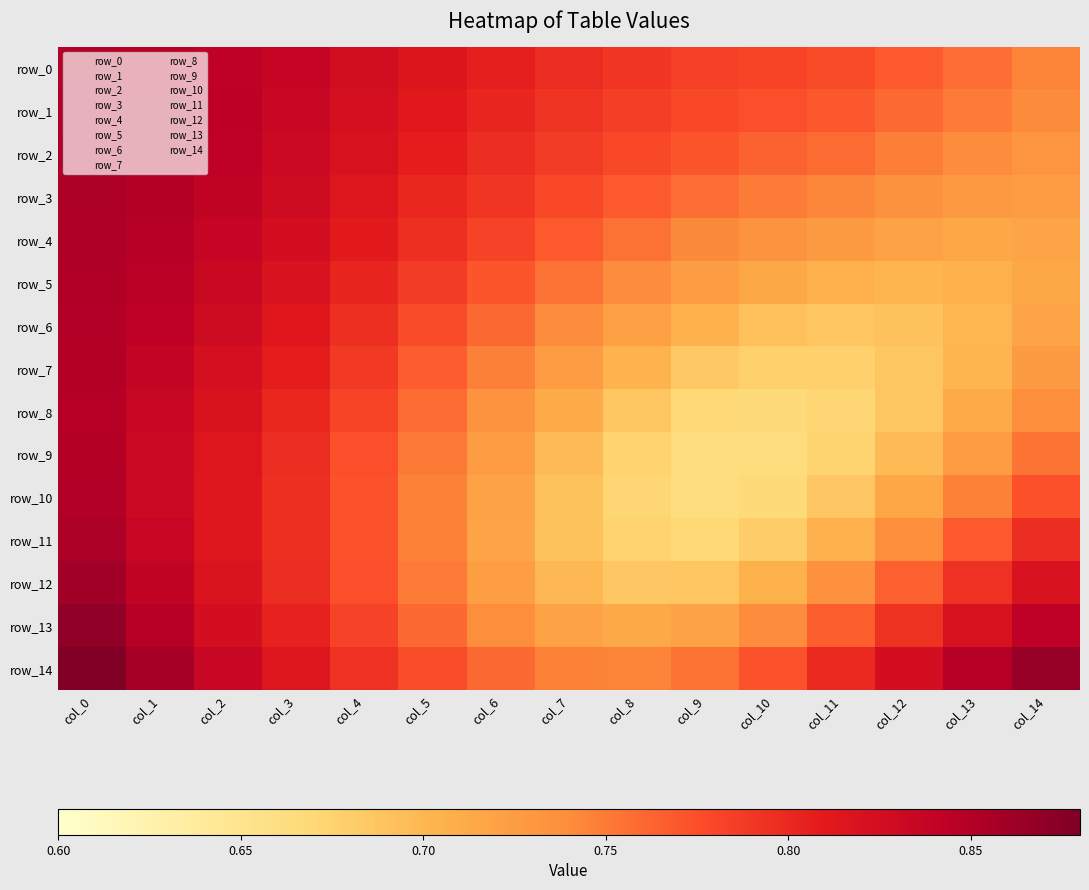

What is the sum of the row_5 values at col_6 and col_9?

1.5